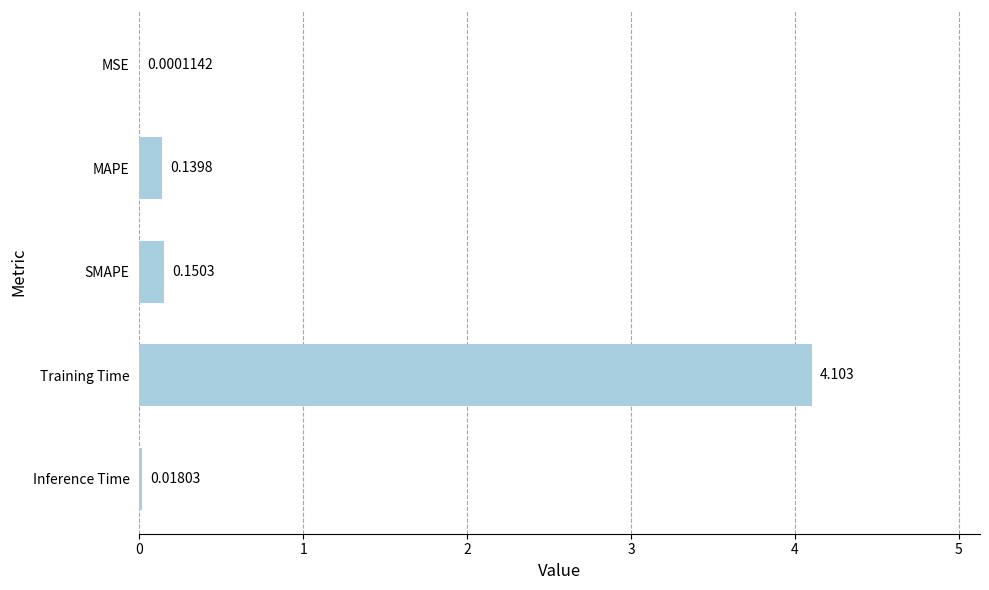

Which has a higher value, MSE or MAPE?

MAPE